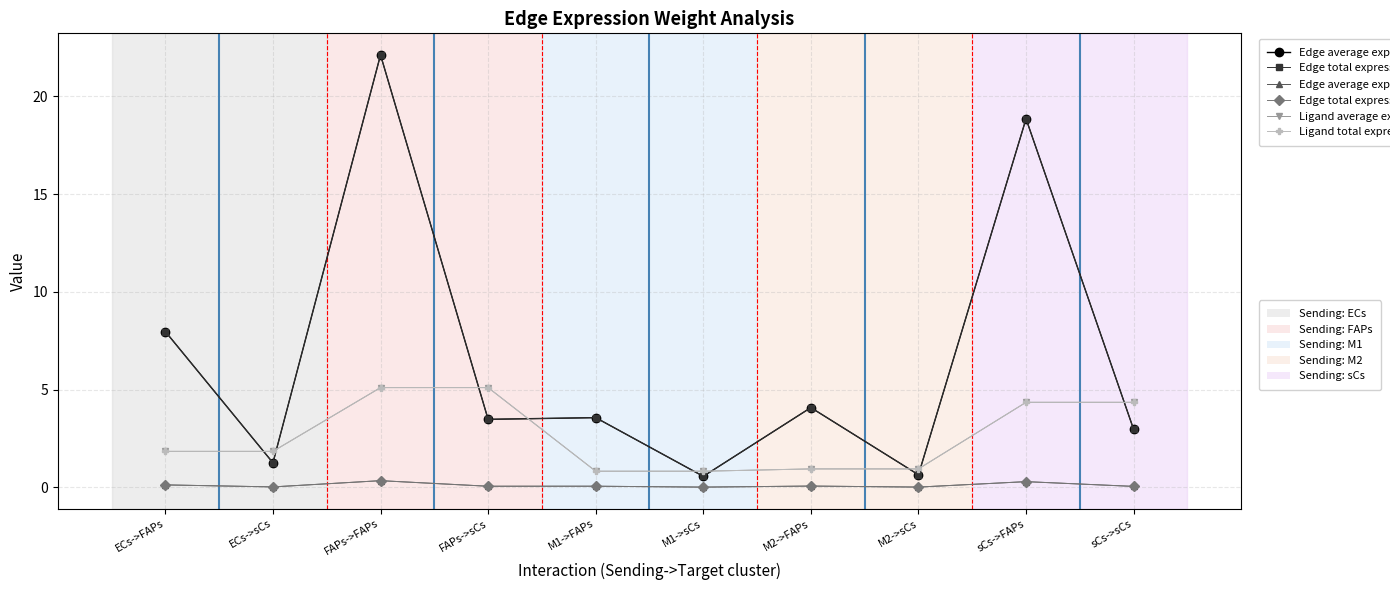

Reading left to right, extract all data points from this chart.

Edge average expression weight: 8.0	1.3	22.1	3.5	3.6	0.6	4.1	0.6	18.8	3.0
Edge total expression weight: 8.0	1.3	22.1	3.5	3.6	0.6	4.1	0.6	18.8	3.0
Edge average expression derived specificity: 0.1	0.0	0.3	0.1	0.1	0.0	0.1	0.0	0.3	0.0
Edge total expression derived specificity: 0.1	0.0	0.3	0.1	0.1	0.0	0.1	0.0	0.3	0.0
Ligand average expression value: 1.8	1.8	5.1	5.1	0.8	0.8	0.9	0.9	4.3	4.3
Ligand total expression value: 1.8	1.8	5.1	5.1	0.8	0.8	0.9	0.9	4.3	4.3